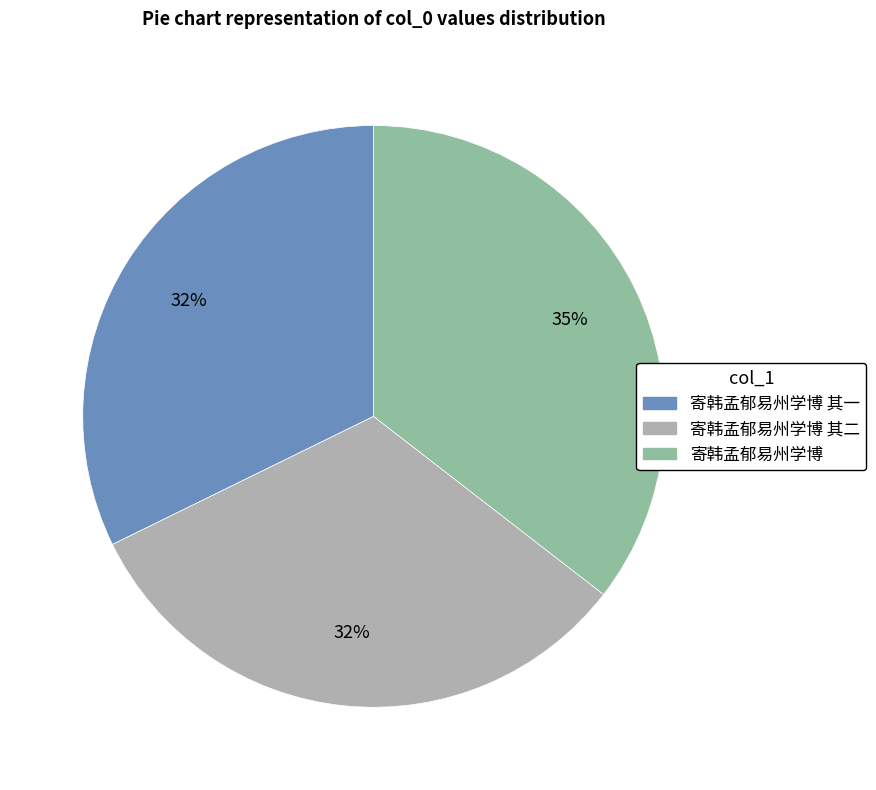

Is there any slice that represents more than half of the pie?

No